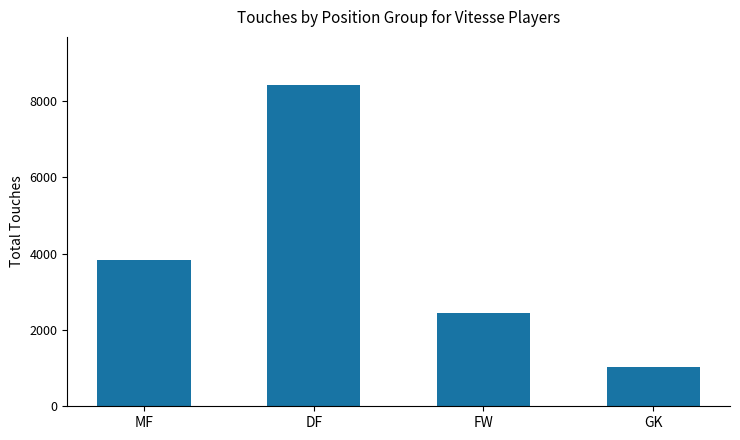

True or false: the data shows 5037 at DF.

False